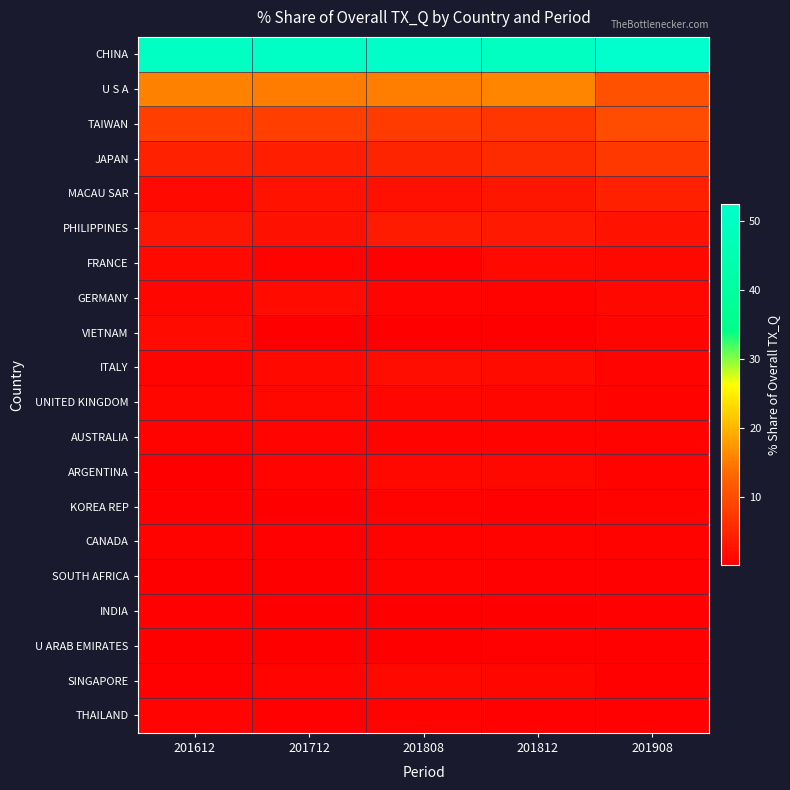

Which series has the largest total across all categories?

CHINA